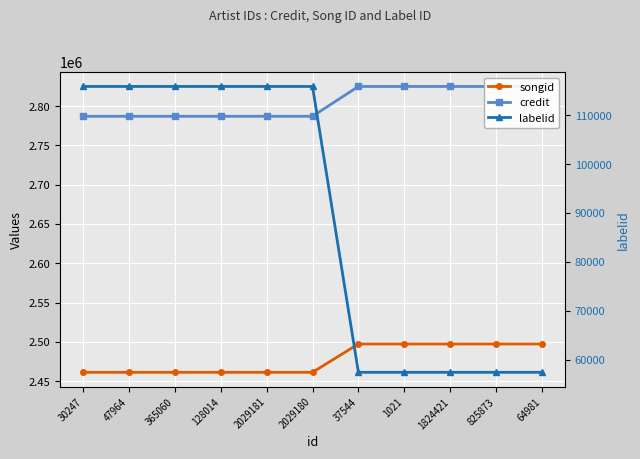

Is the value of songid at 825873 greater than the value of labelid at 1824421?

Yes